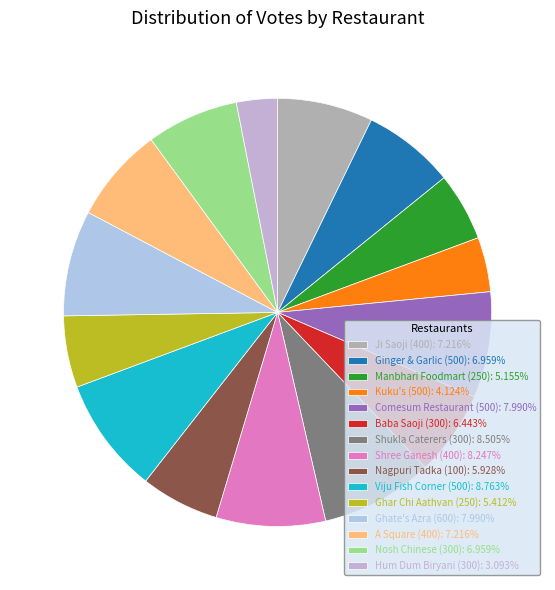

Does Kuku's (500) represent more than half of the total?

No